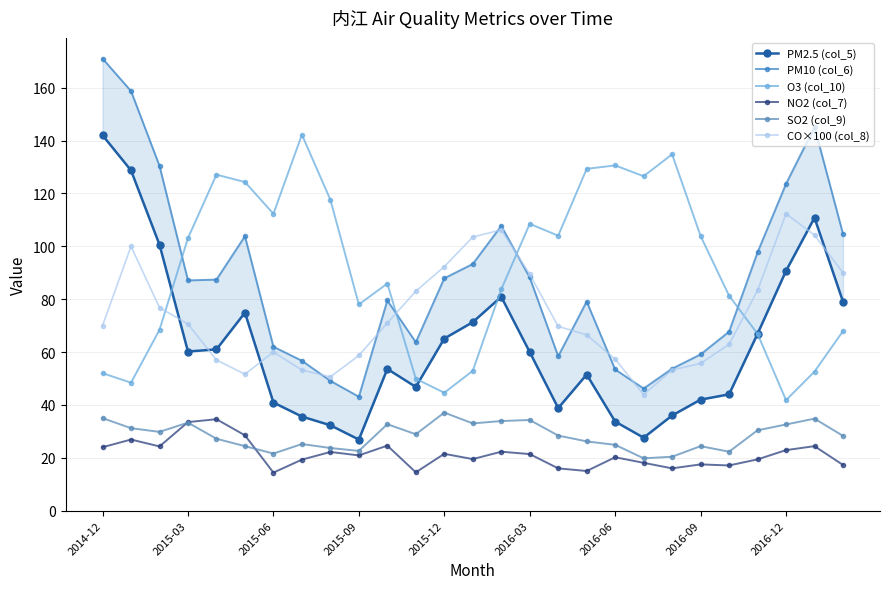

Which series has the largest range (max minus min)?

PM10 (col_6)